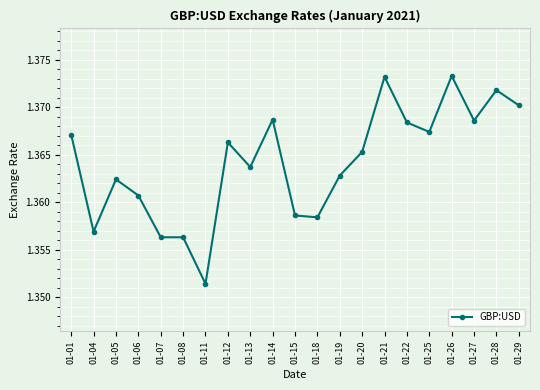

True or false: there are more than 2 points higher than both neighbors.

True